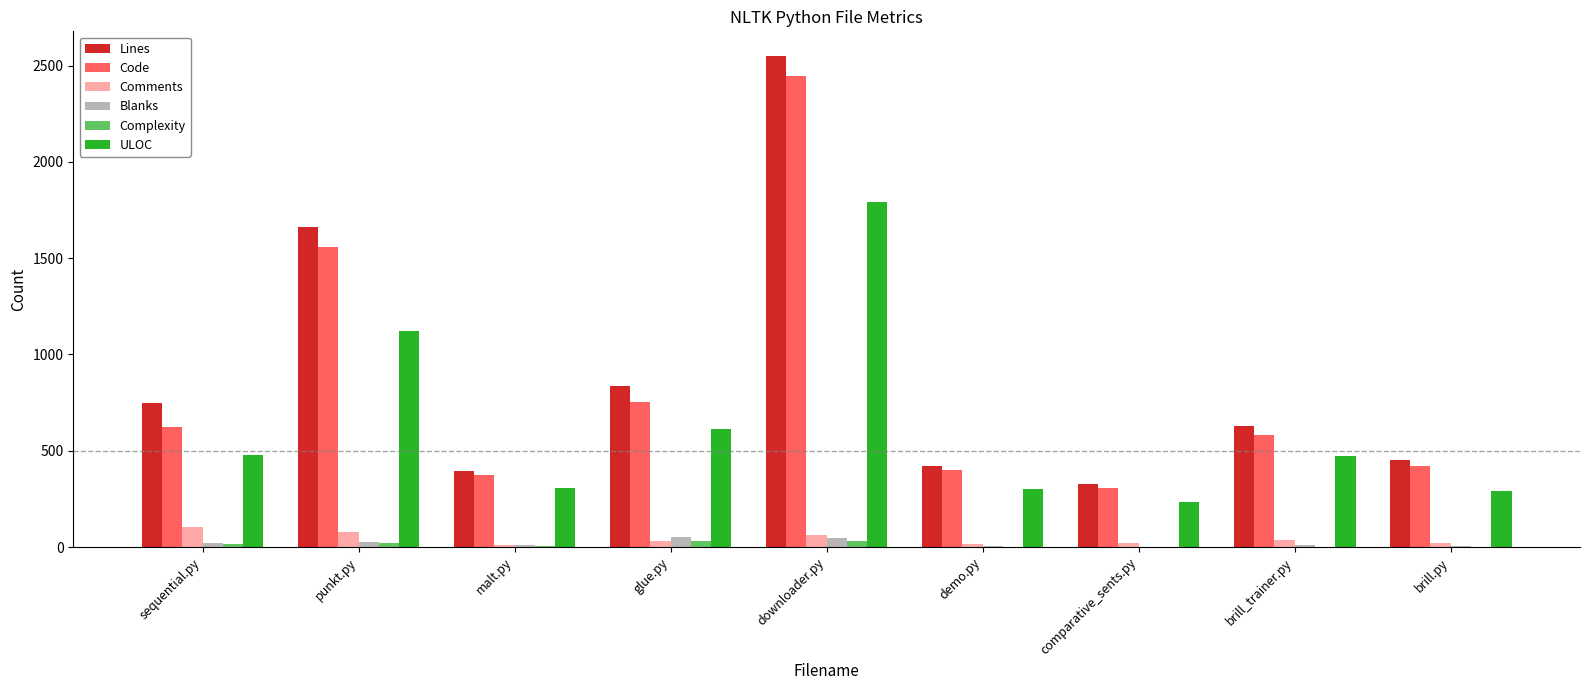

True or false: ULOC has a value of 478 at sequential.py.

True